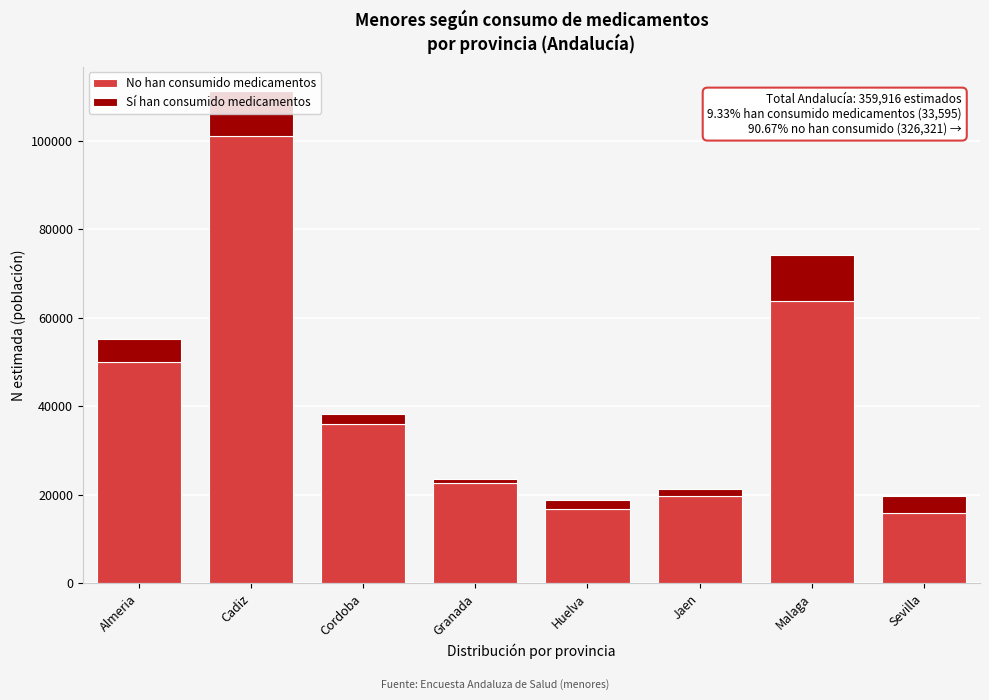

What is the difference between the maximum and minimum values in the No han consumido medicamentos series?

85198